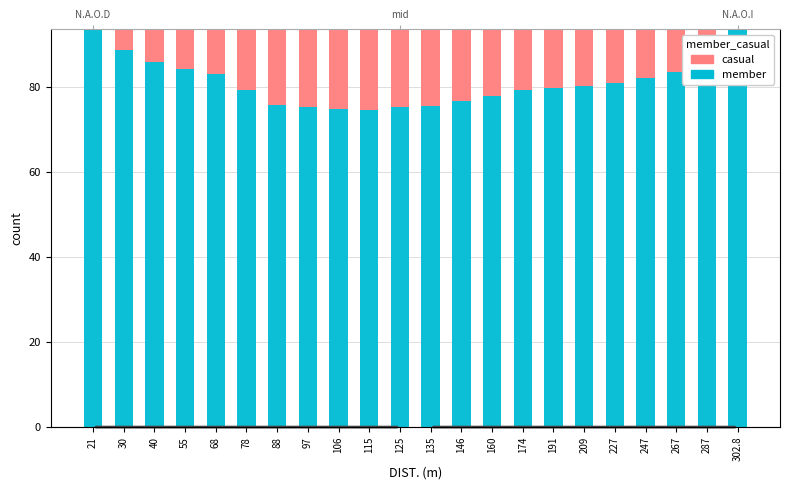

How many values in the casual series exceed 13?

12